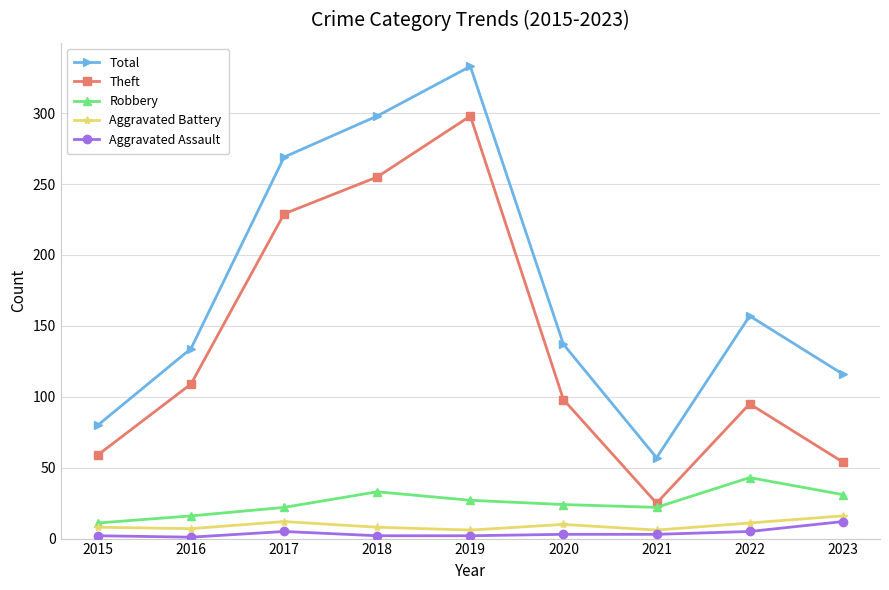

In Total, how many points are higher than both neighbors (excluding endpoints)?

2